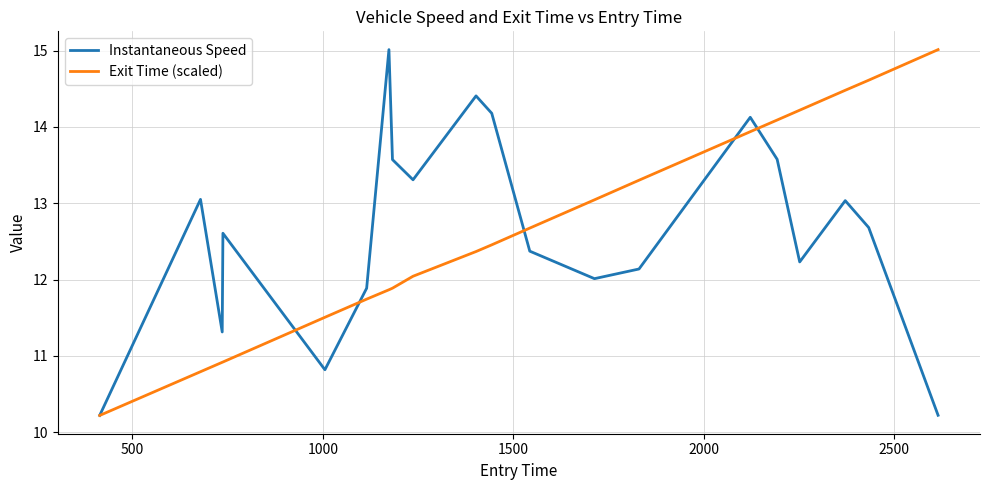

What is the minimum value for Instantaneous Speed?

10.2